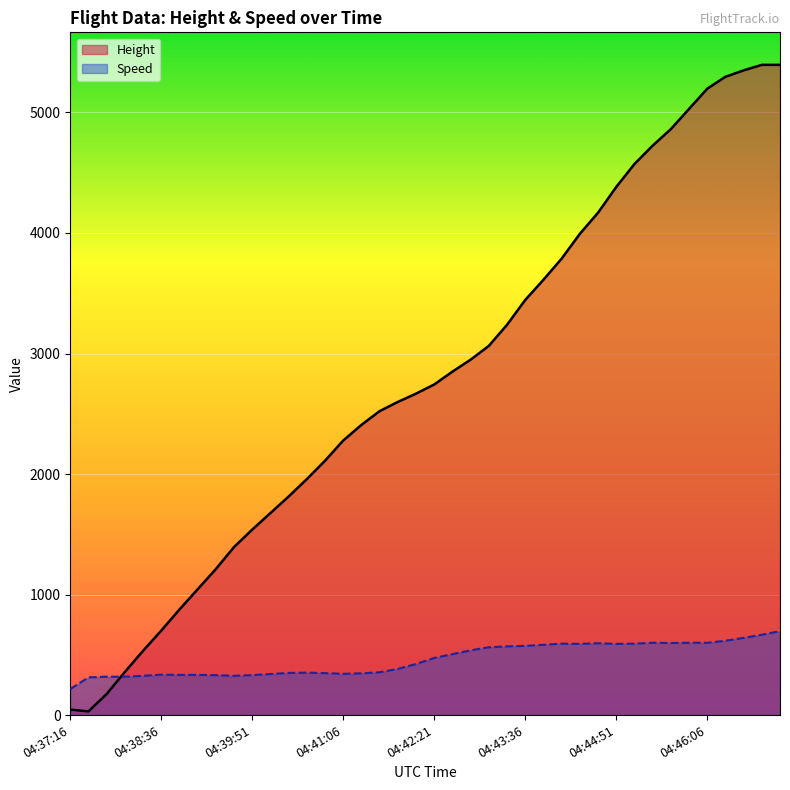

True or false: Height has more than 2 points higher than both neighbors.

False